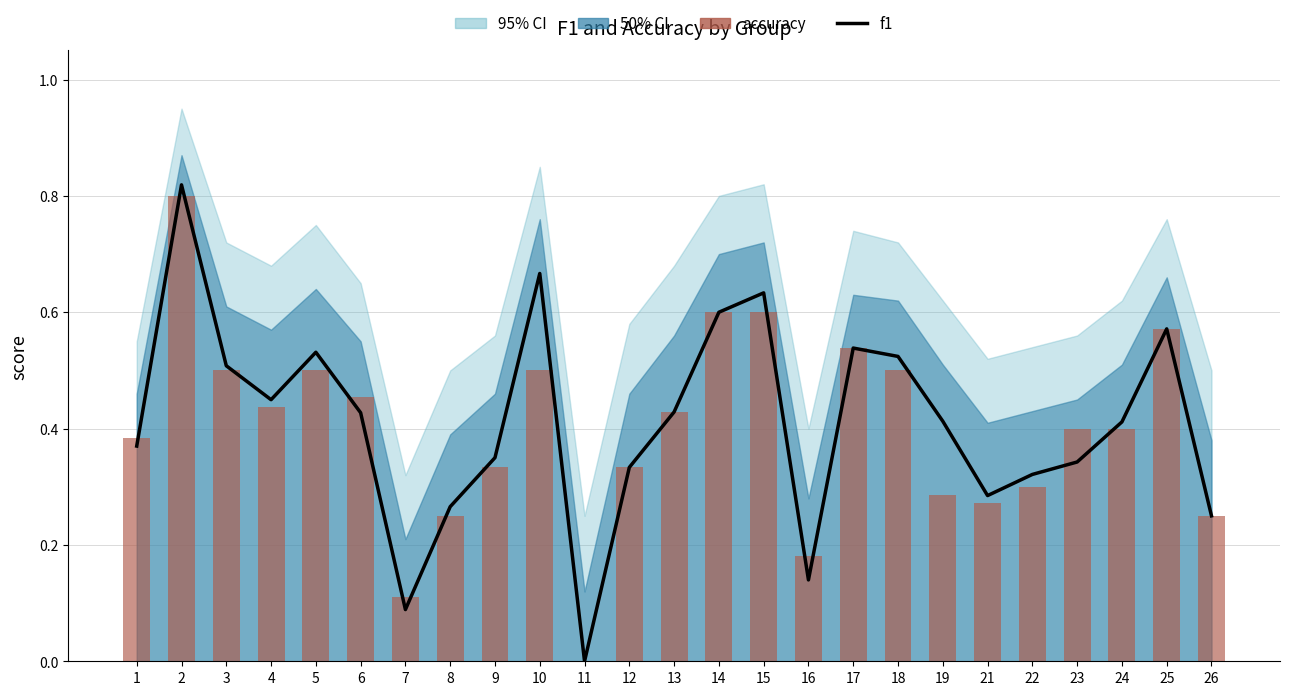

How many data points in f1 are above 0?

24